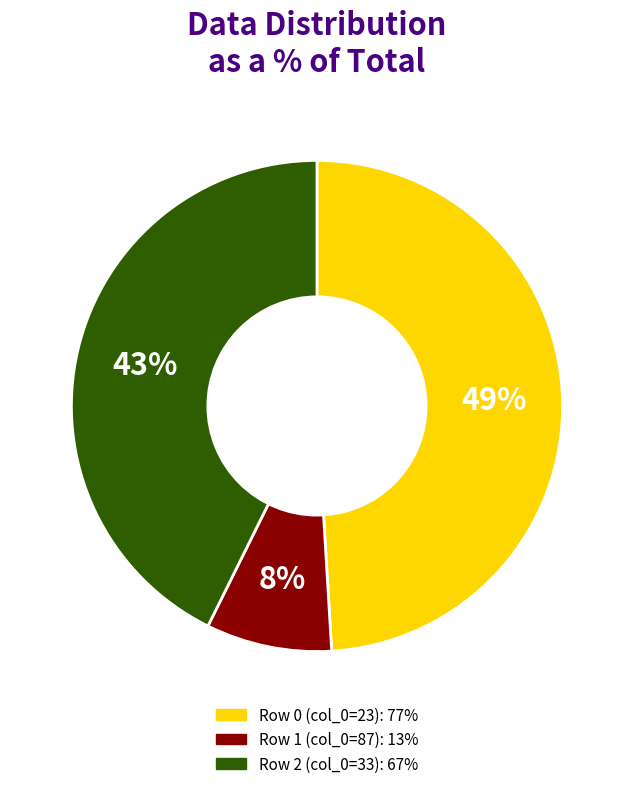

Does any single category account for the majority?

No